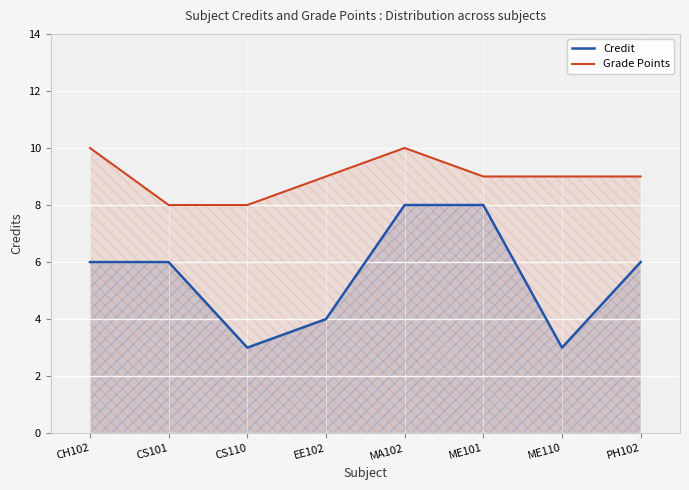

Rank the series by their maximum value, from highest to lowest.

Grade Points, Credit